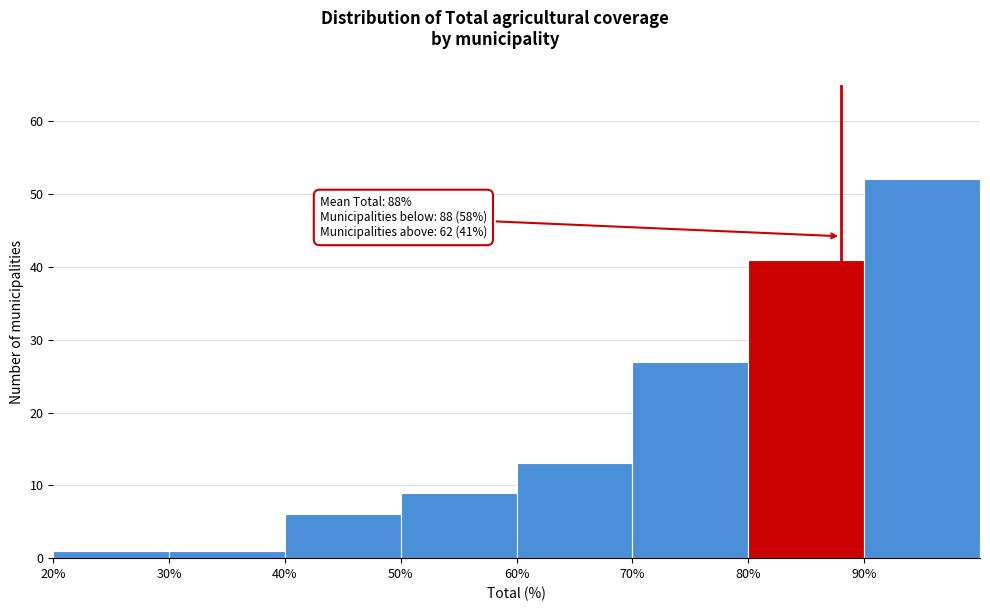

Over which range of the x-axis is the bar tallest?

90 to 100